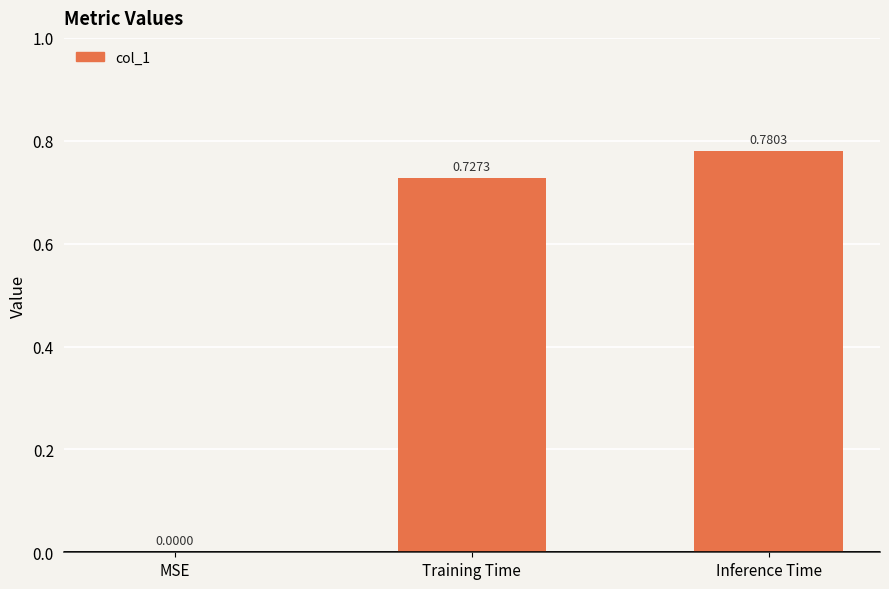

What is the sum of all values?

1.5